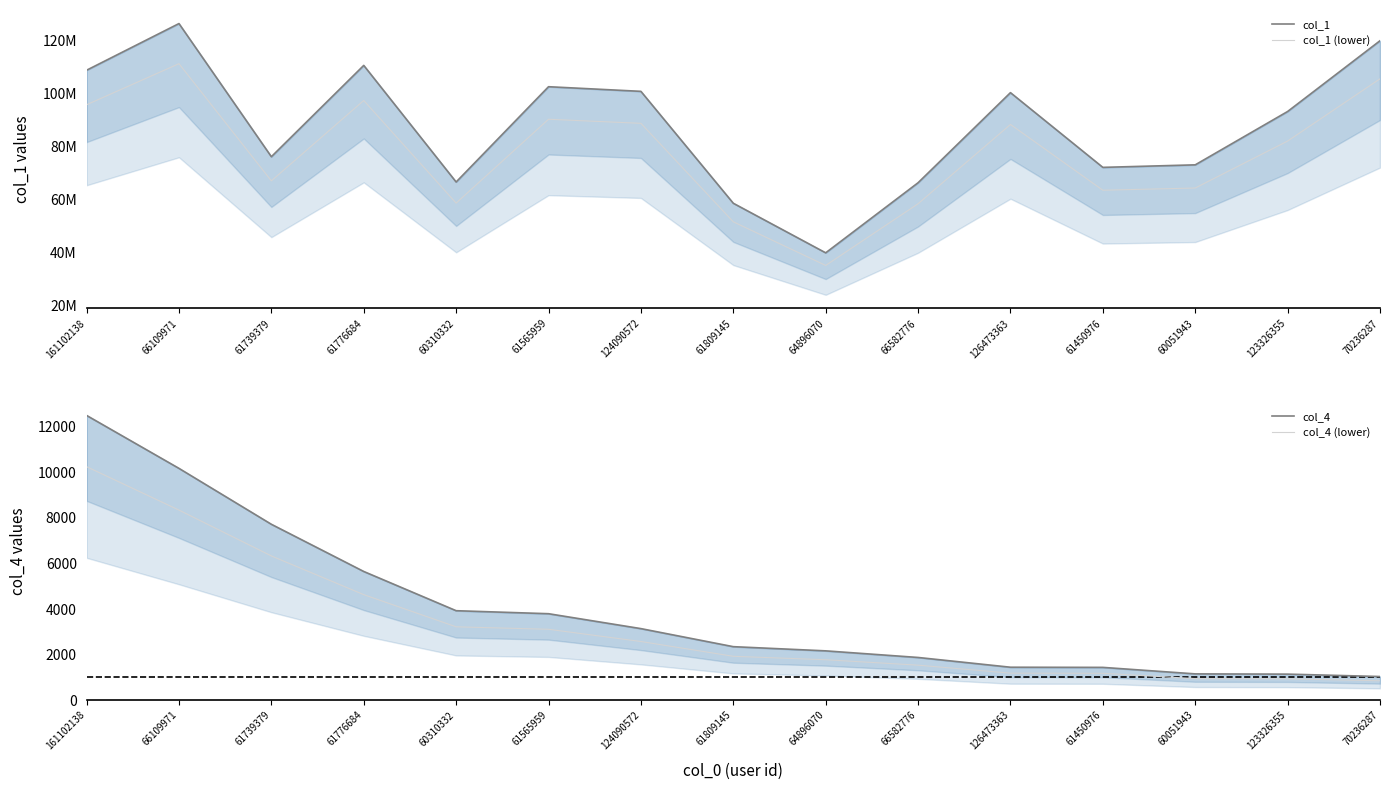

Which label corresponds to the smallest value in the chart?

70236287